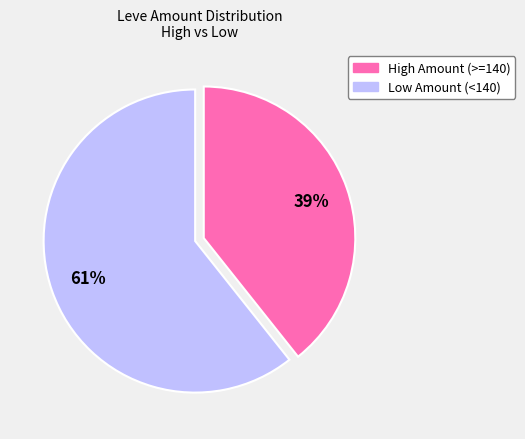

How many segments does this pie chart have?

2